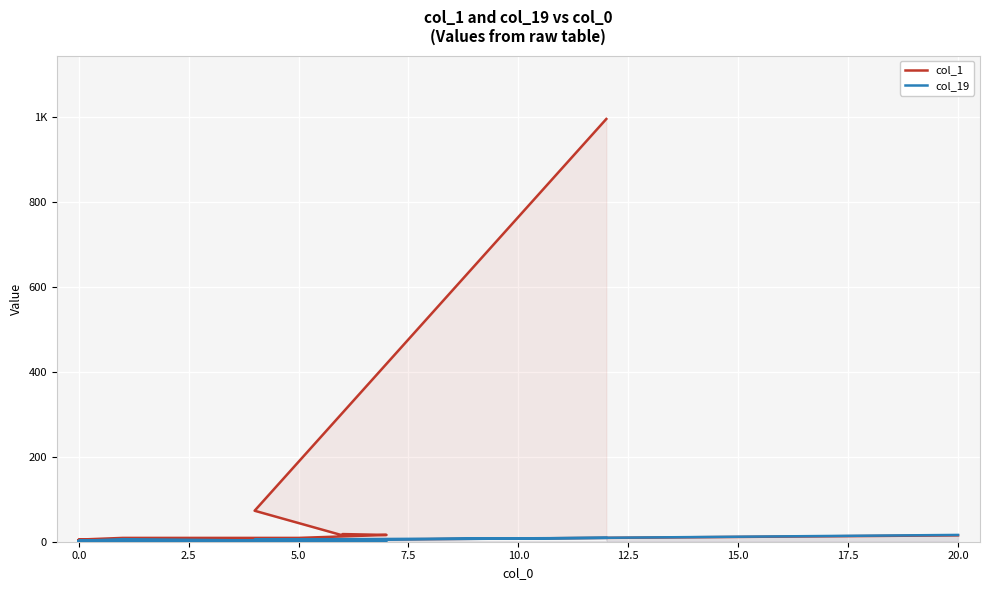

How many series are shown in this chart?

2